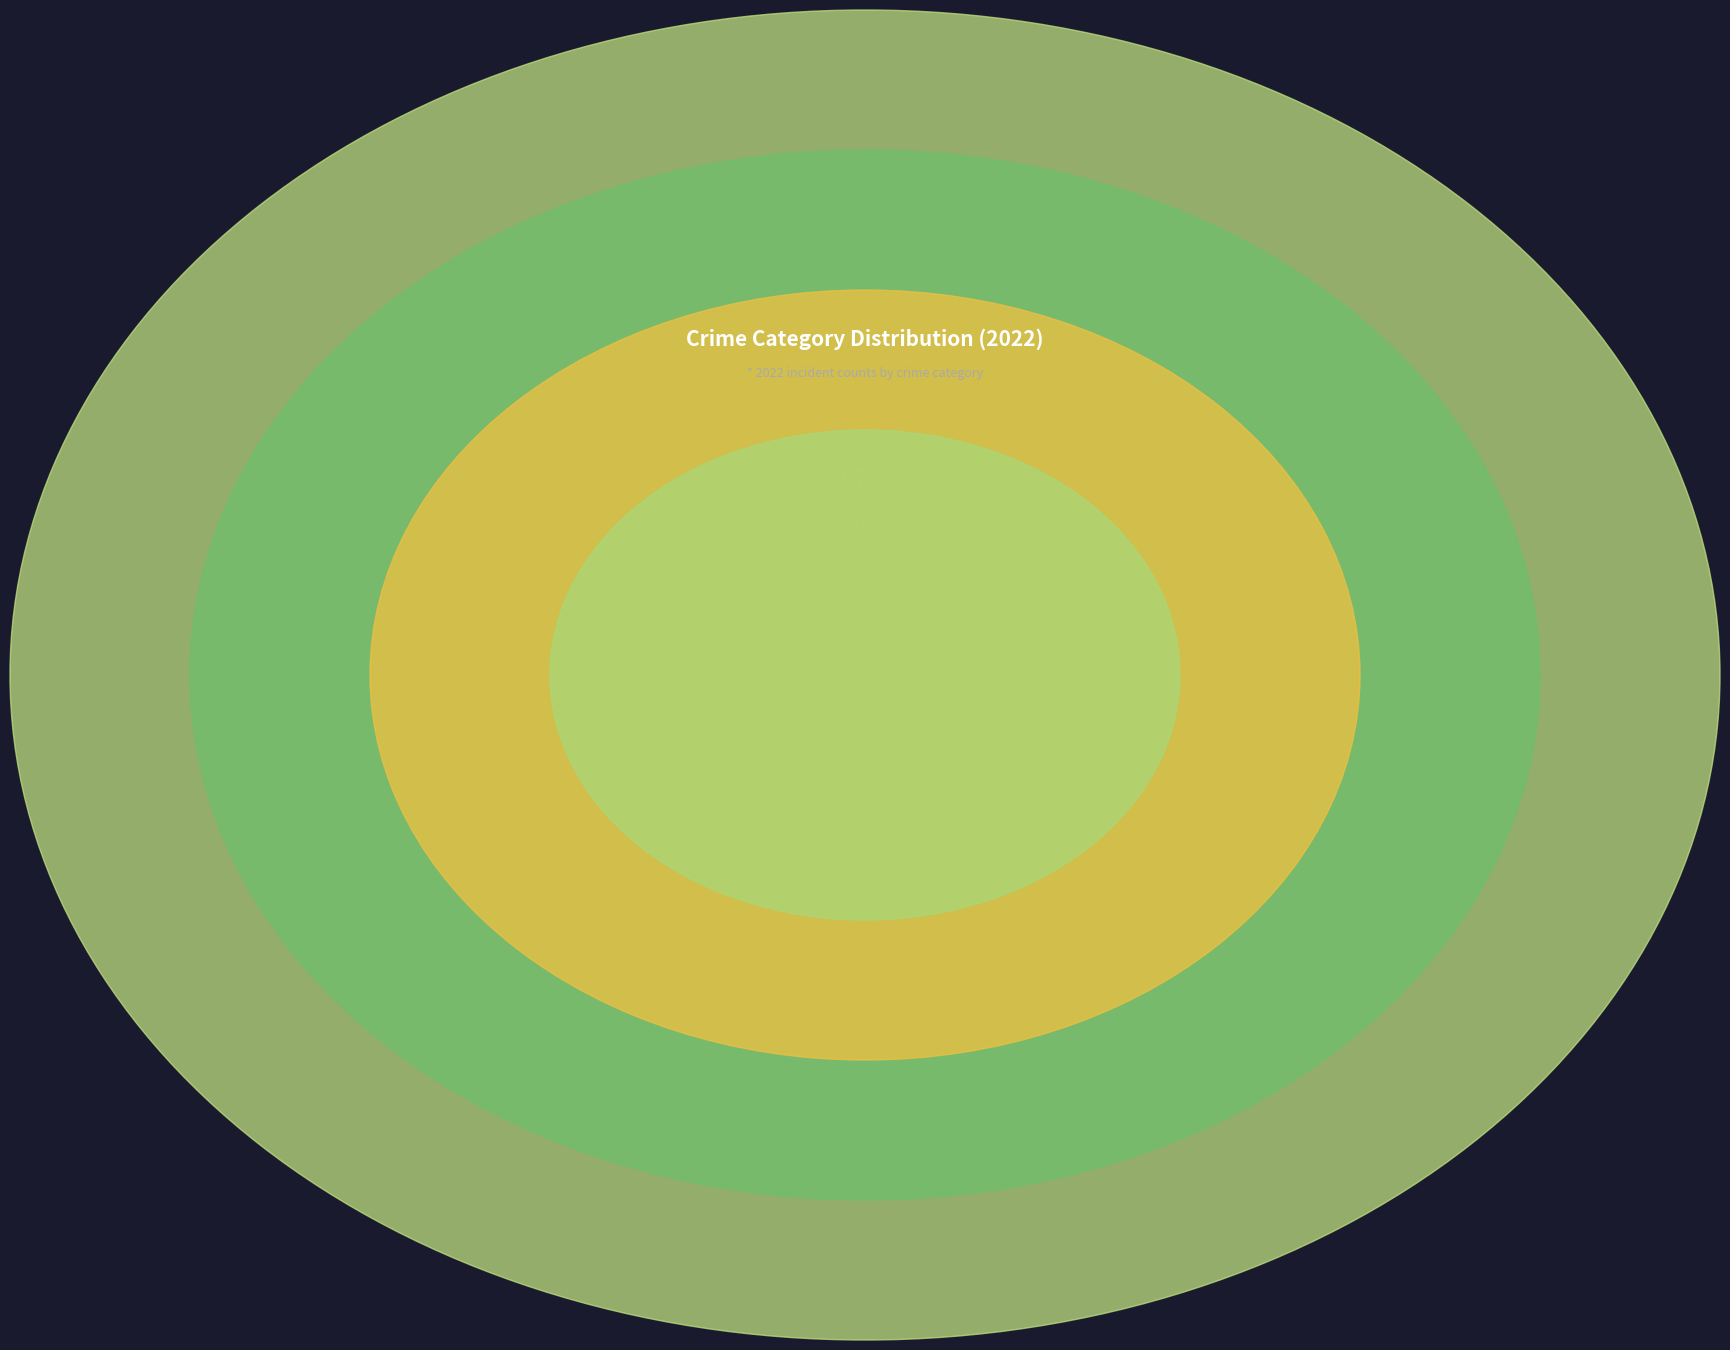

Does Aggravated Assault represent more than half of the total?

No